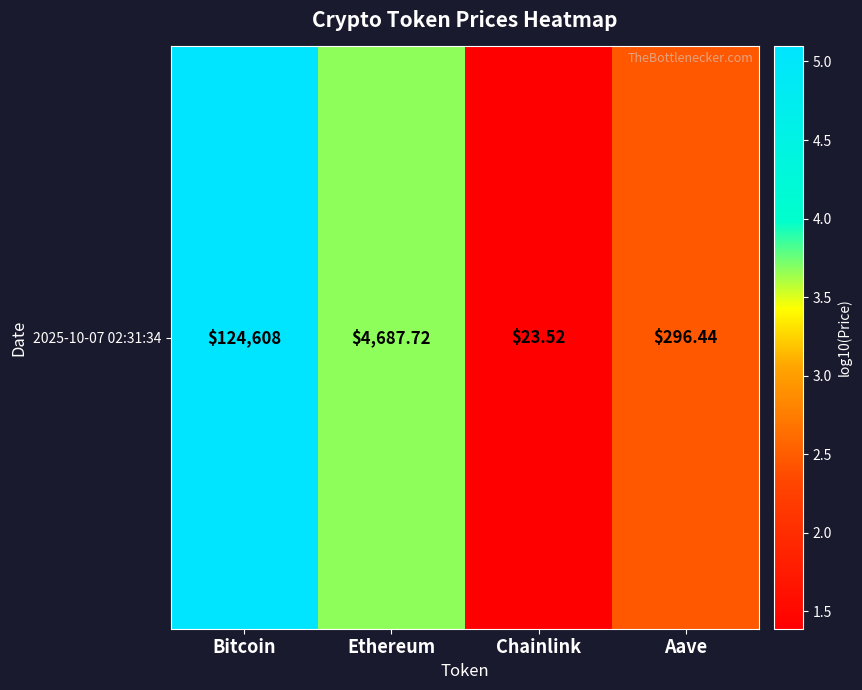

What is the difference between the values at Bitcoin and Aave?

2.6